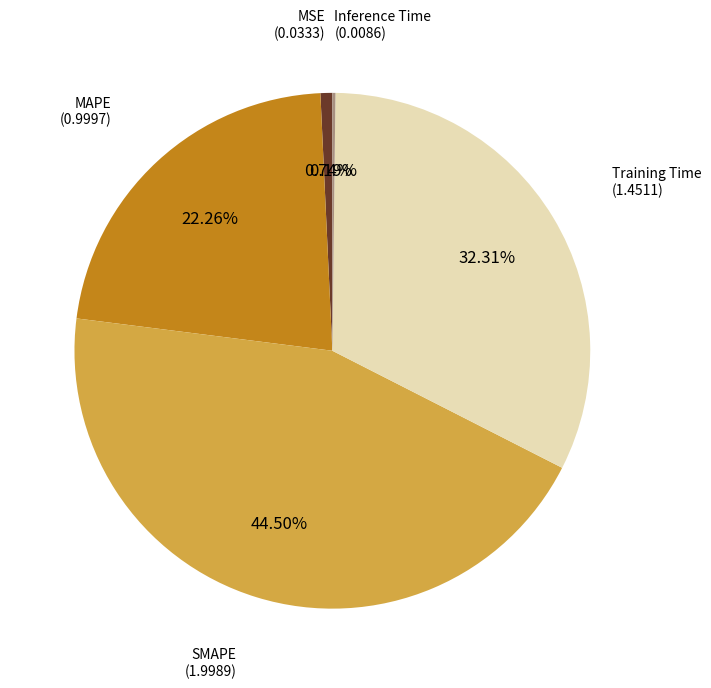

Does any single category account for the majority?

No